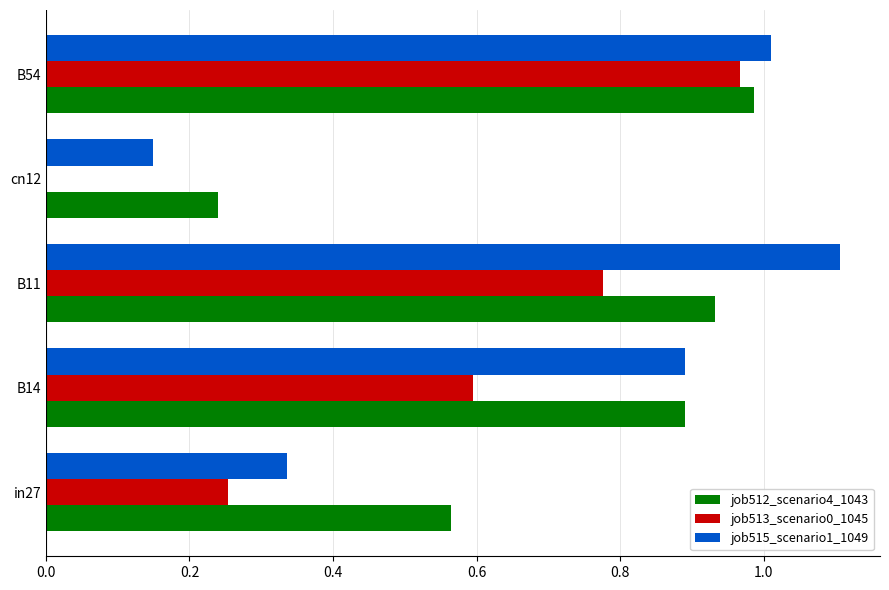

What is the total value across all series at B14?

2.4